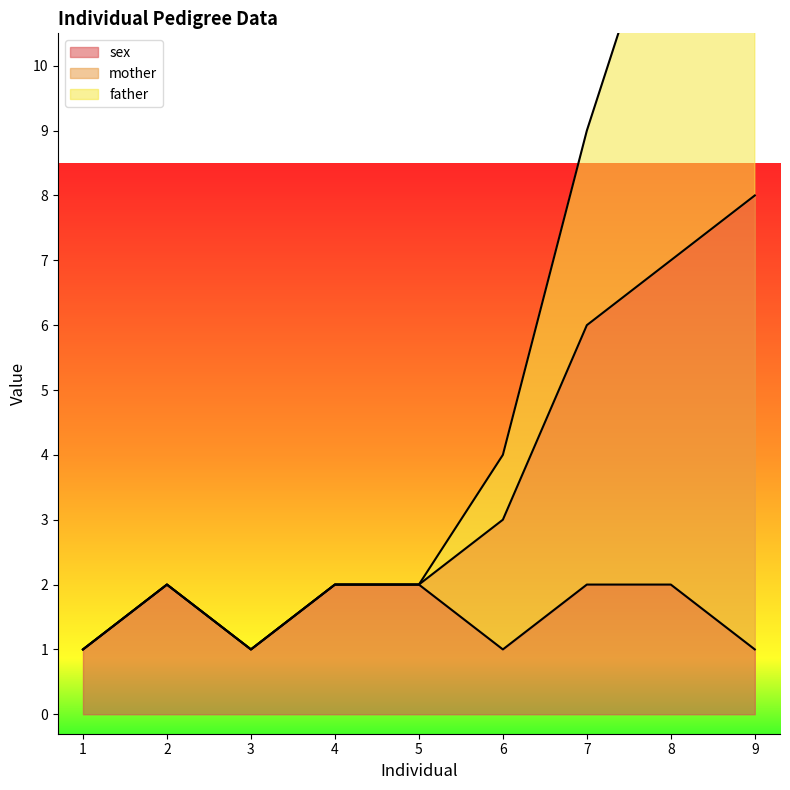

In sex, how many points are lower than both neighbors (excluding endpoints)?

2